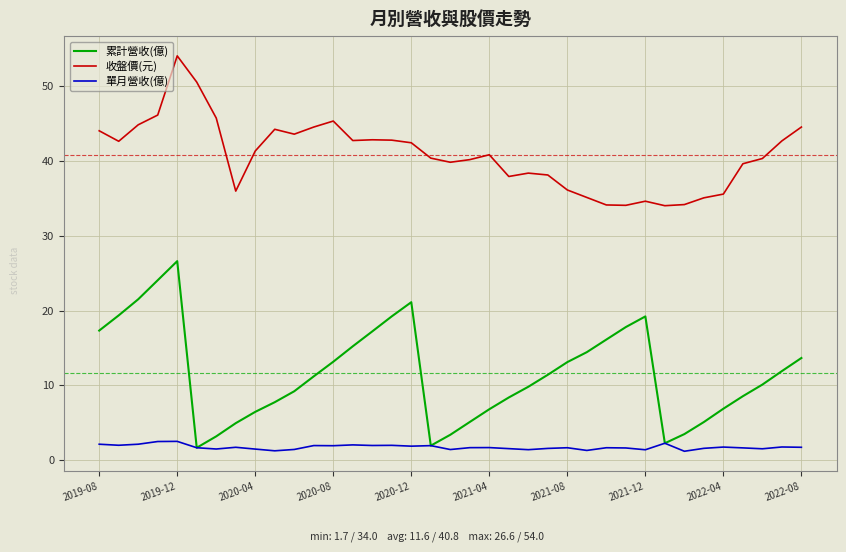

True or false: 收盤價(元) and 單月營收(億) cross at least once.

False